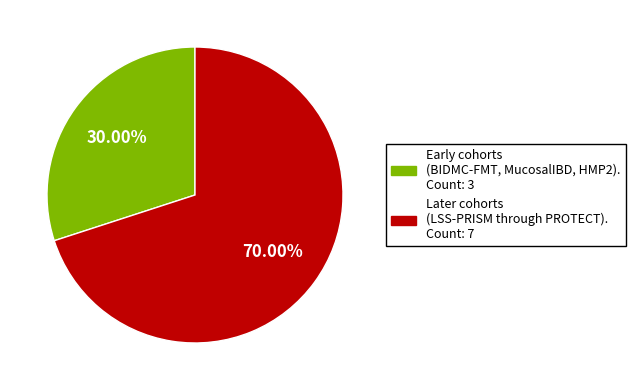

Does any single category account for the majority?

Yes